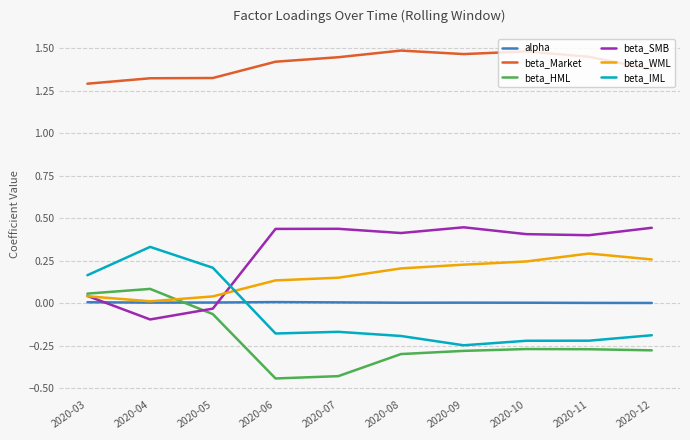

True or false: beta_Market and beta_IML intersect in this chart.

False